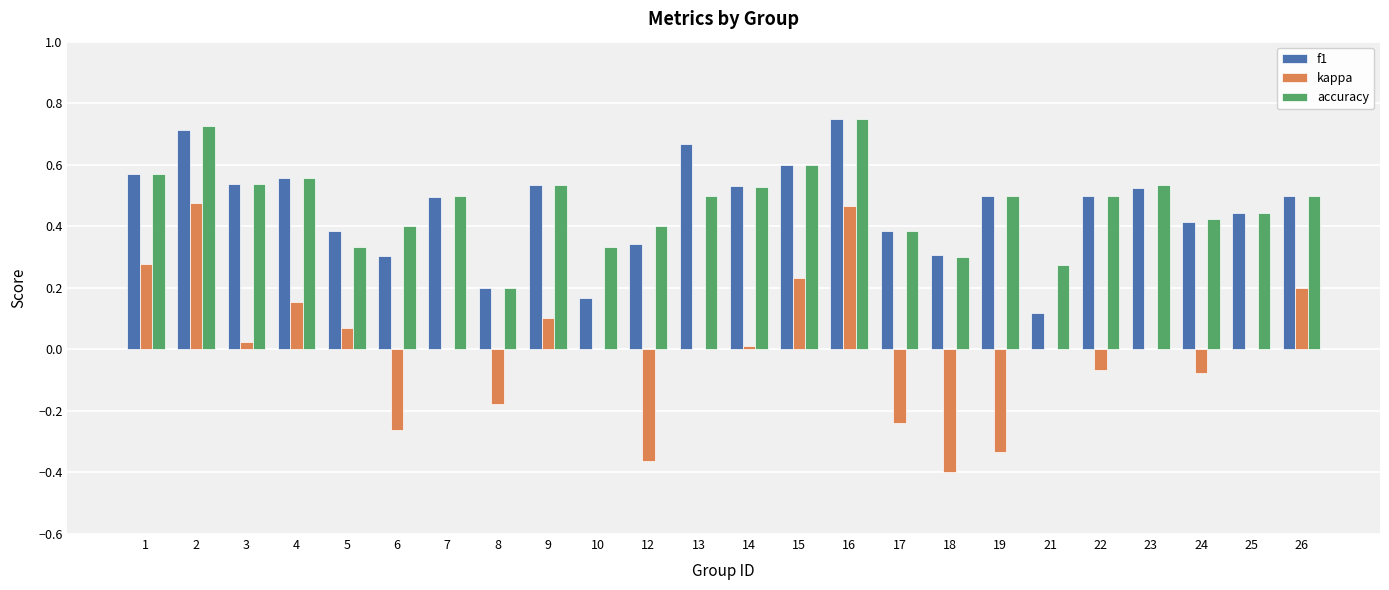

What is the sum of all f1 values?

11.0